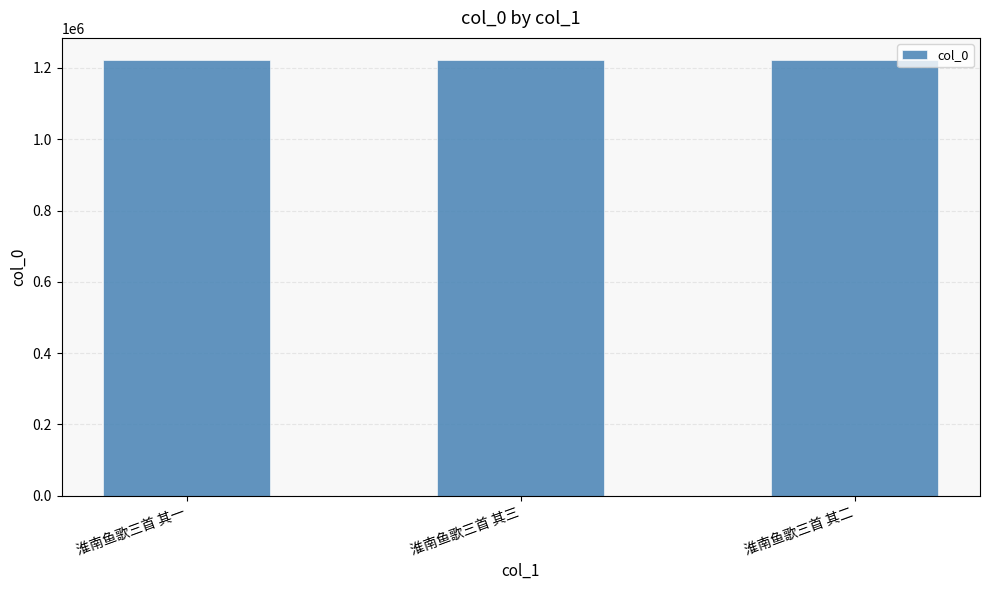

What is the difference between the values at 淮南鱼歌三首 其一 and 淮南鱼歌三首 其二?

1